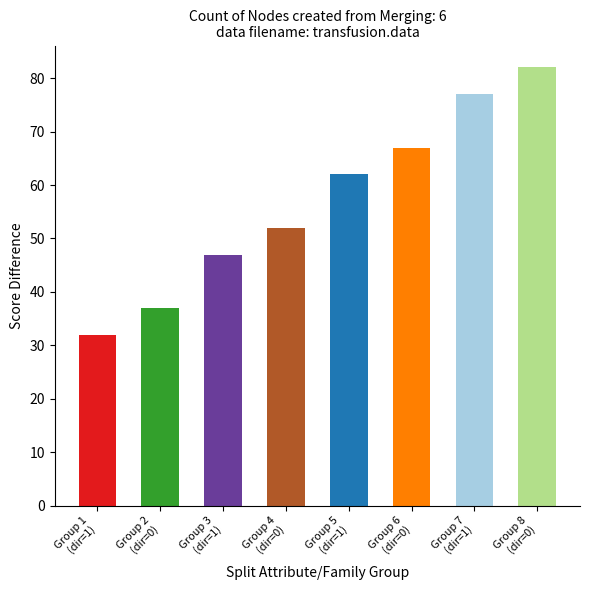

Which series has the largest range (max minus min)?

col_0